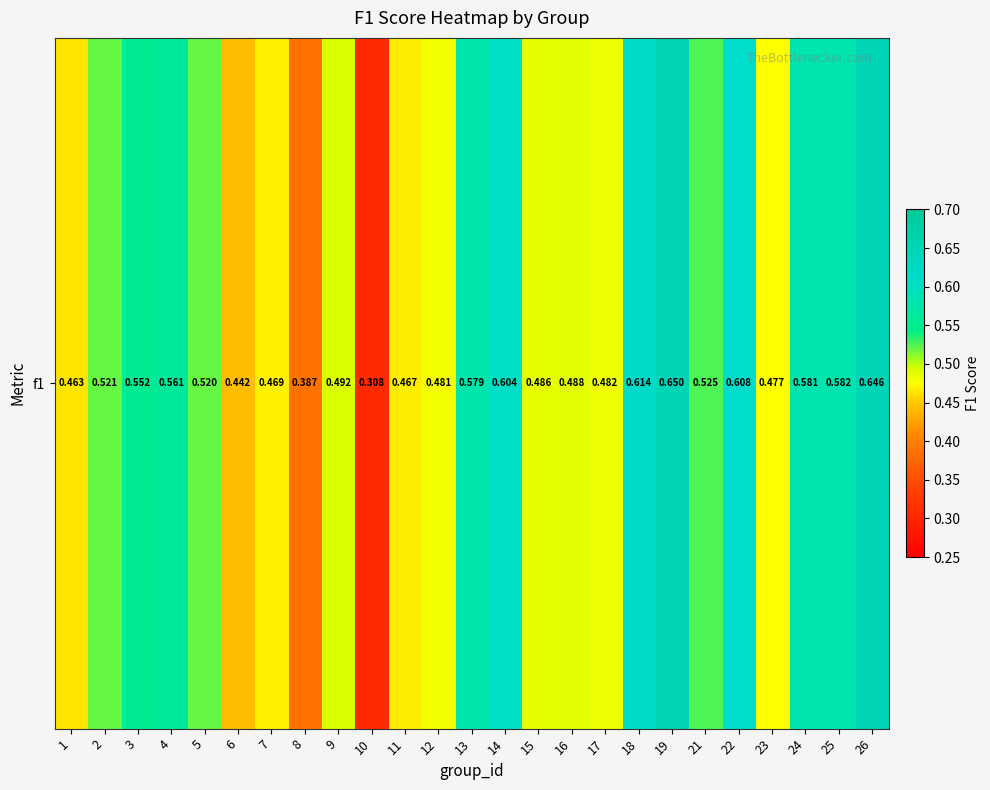

Is it true that the value at 21 is 0.1?

False